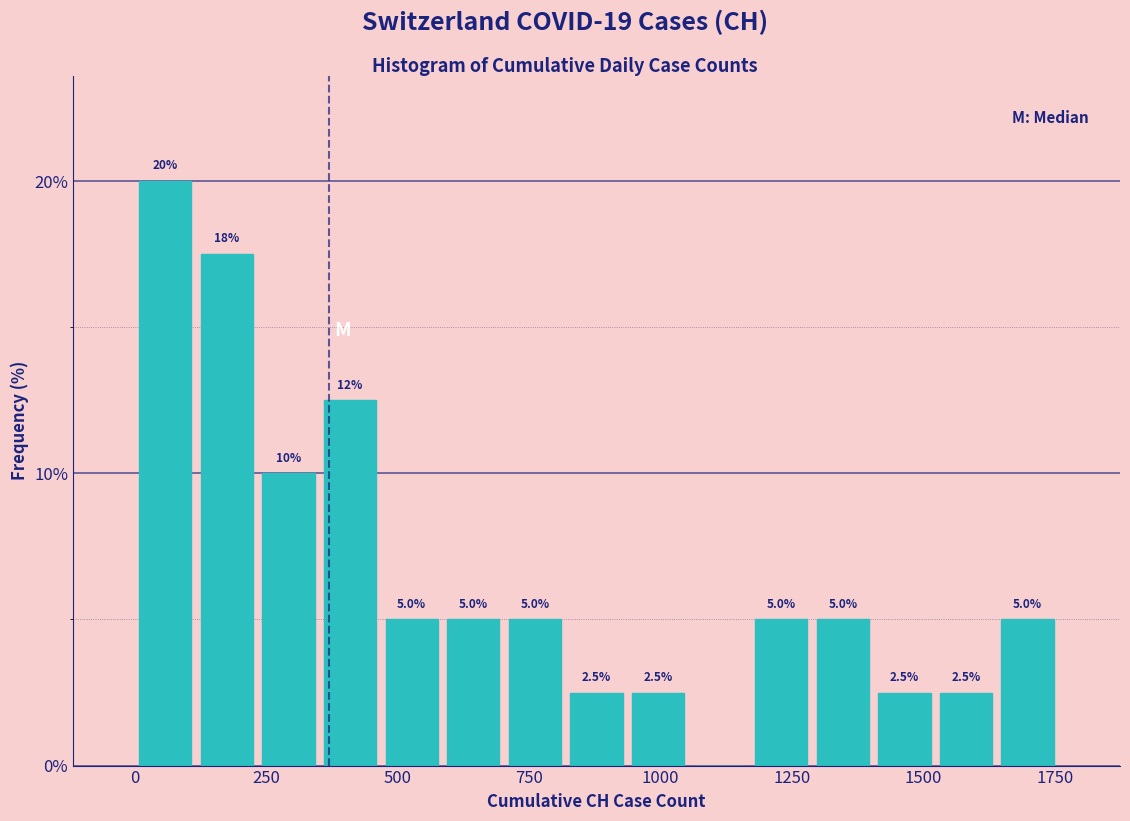

Around what value on the x-axis is the tallest bar? Give the approximate position of its centre, as read against the axis.

50